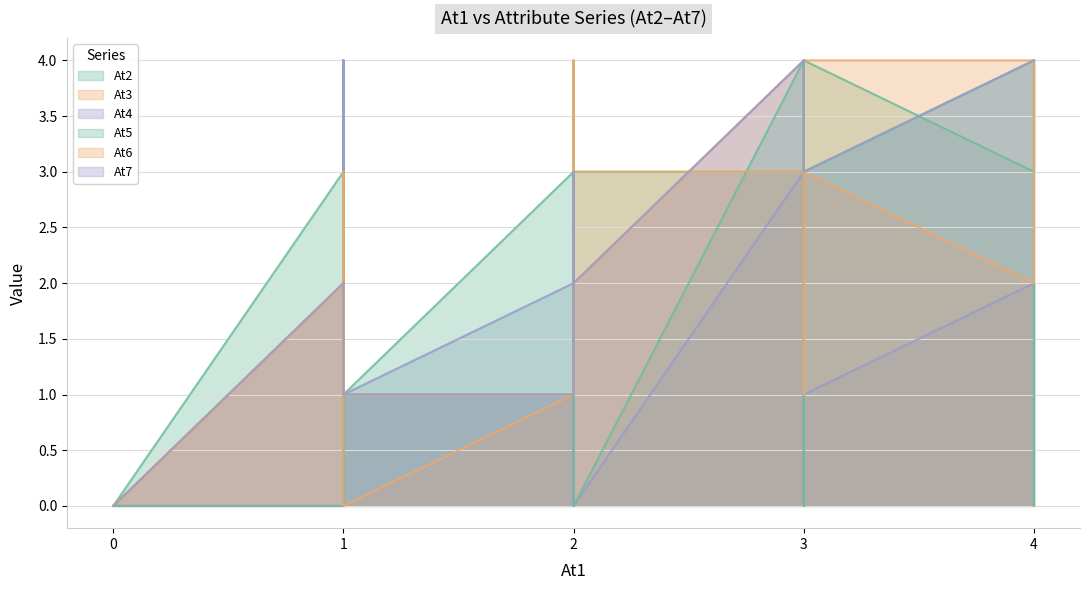

How many times do At5 and At4 cross each other?

1